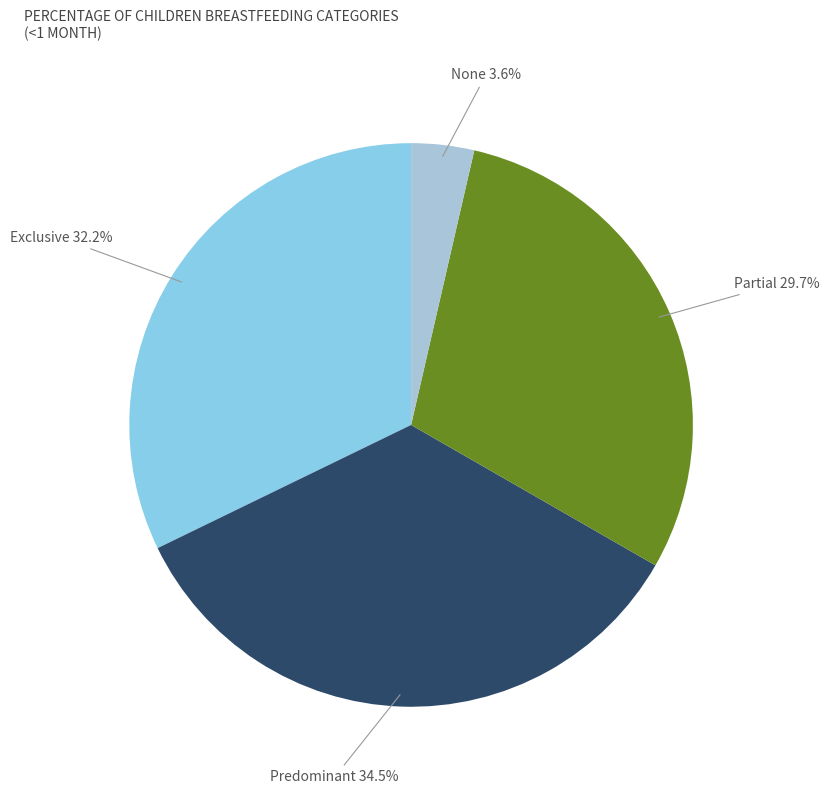

To the nearest percent, what portion does Partial represent?

30%